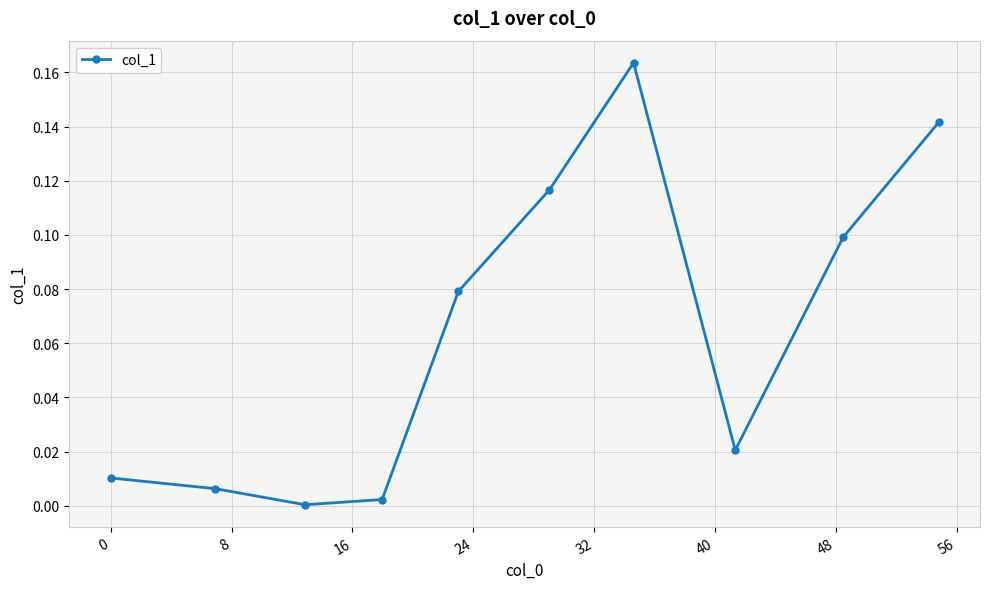

How many interior local peaks (higher than both neighbors) does the data have?

1